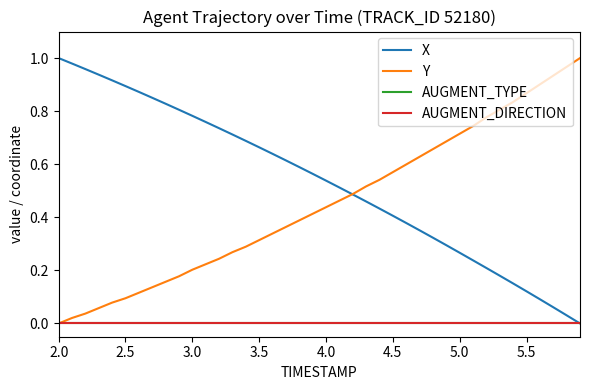

Does the chart have visible grid lines?

No